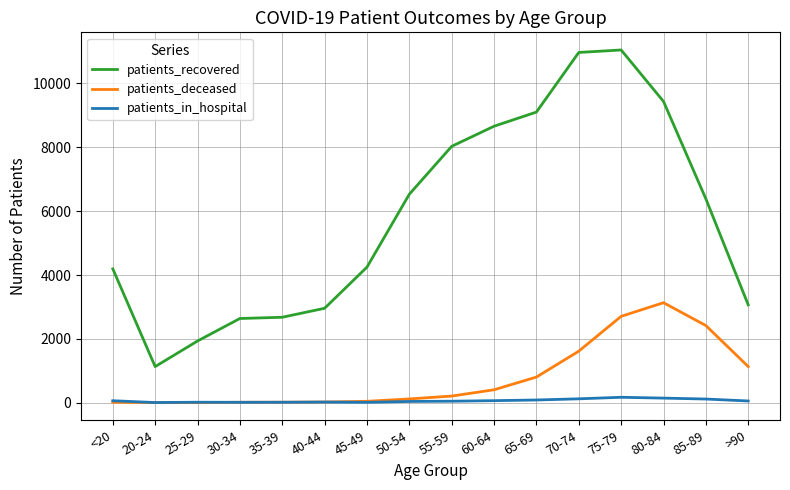

The patients_recovered series shows 6385 at 85-89. True or false?

True